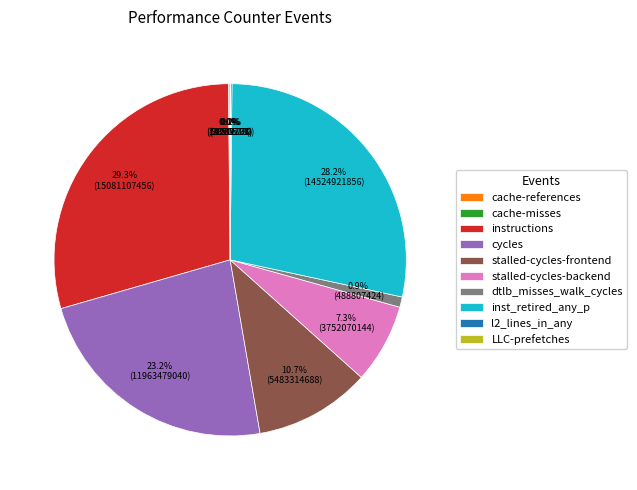

Does inst_retired_any_p represent more than half of the total?

No